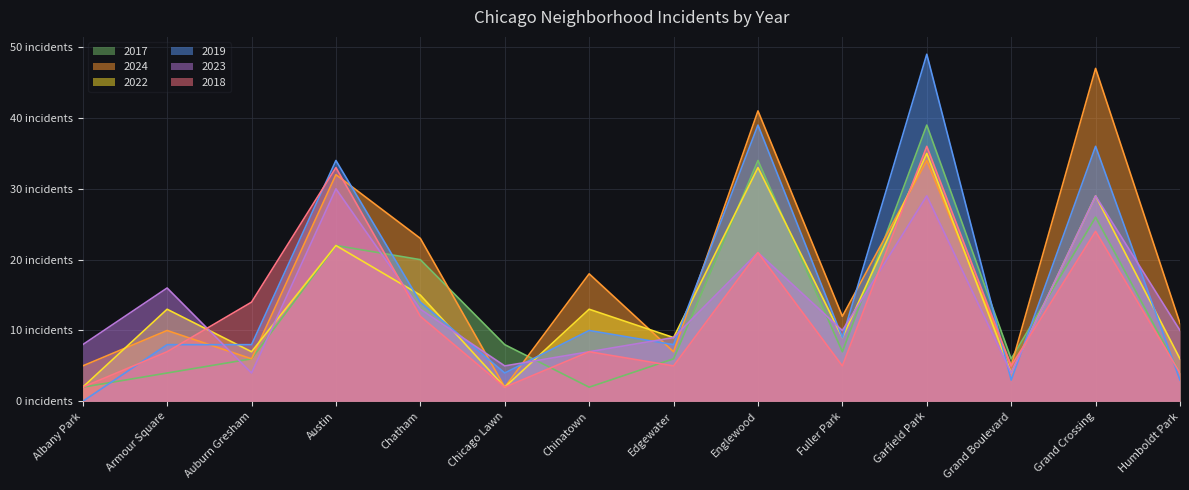

At which label does 2019 first exceed 9?

Austin